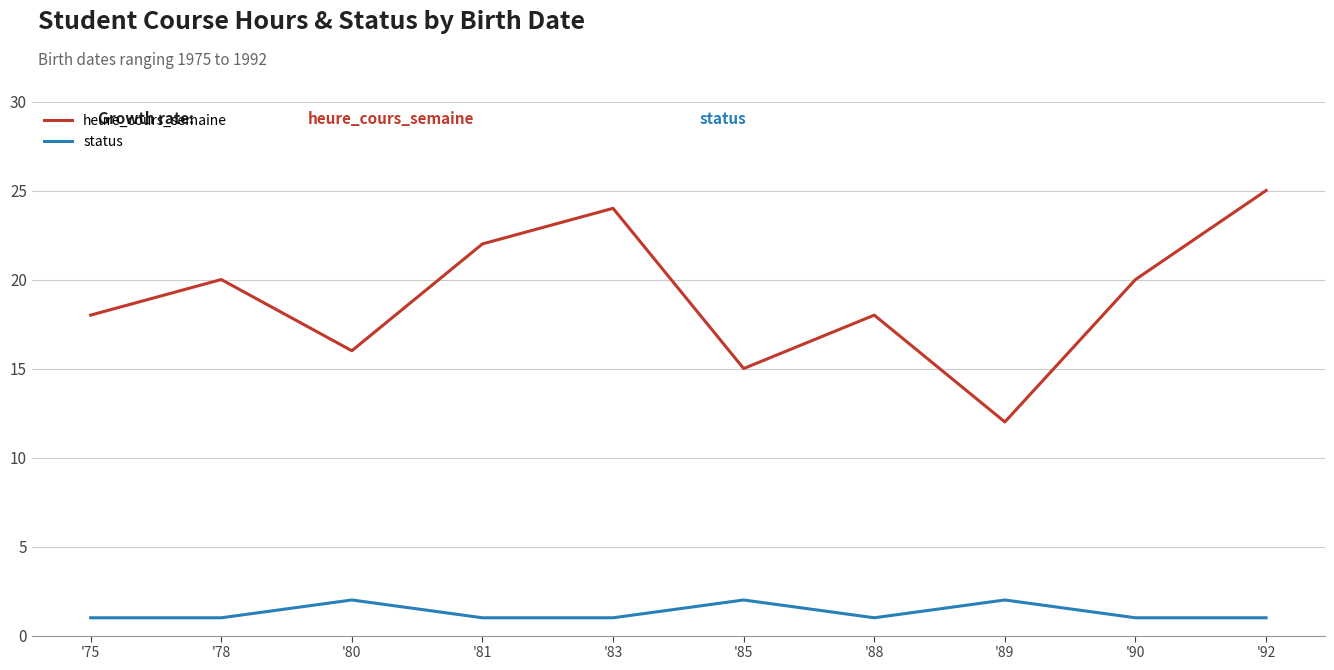

Which series has the largest range (max minus min)?

heure_cours_semaine